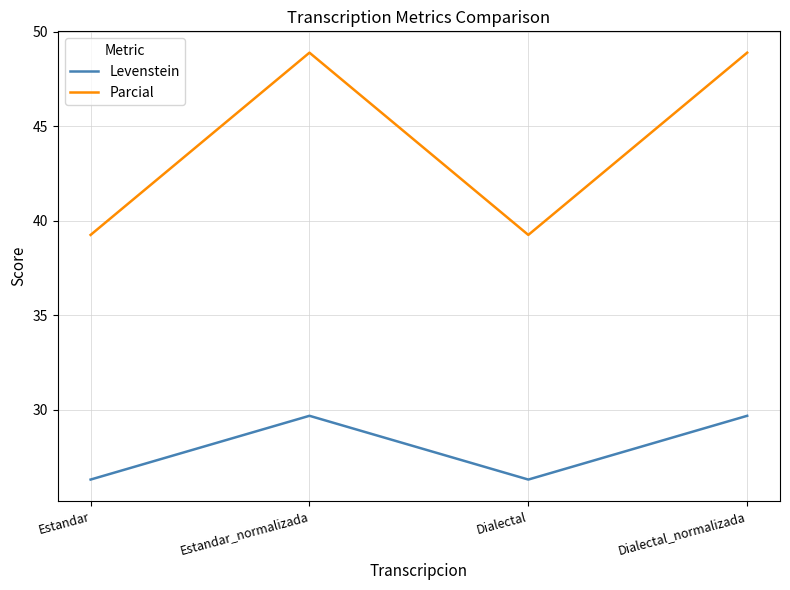

What is the difference between the maximum and second lowest values in the Parcial series?

9.6